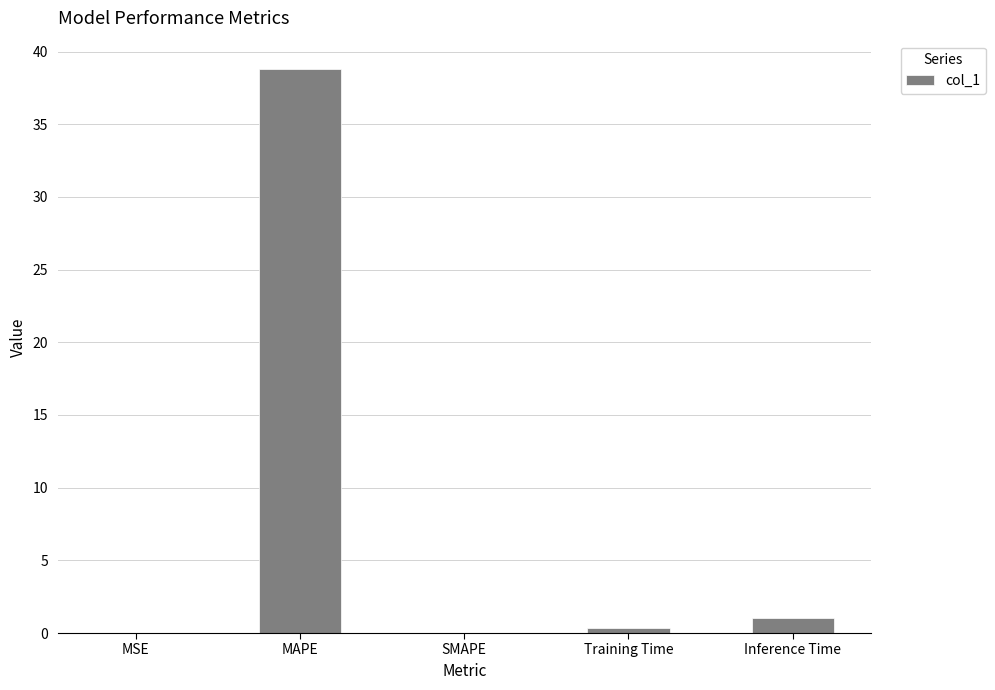

Which has a higher value, Training Time or Inference Time?

Inference Time